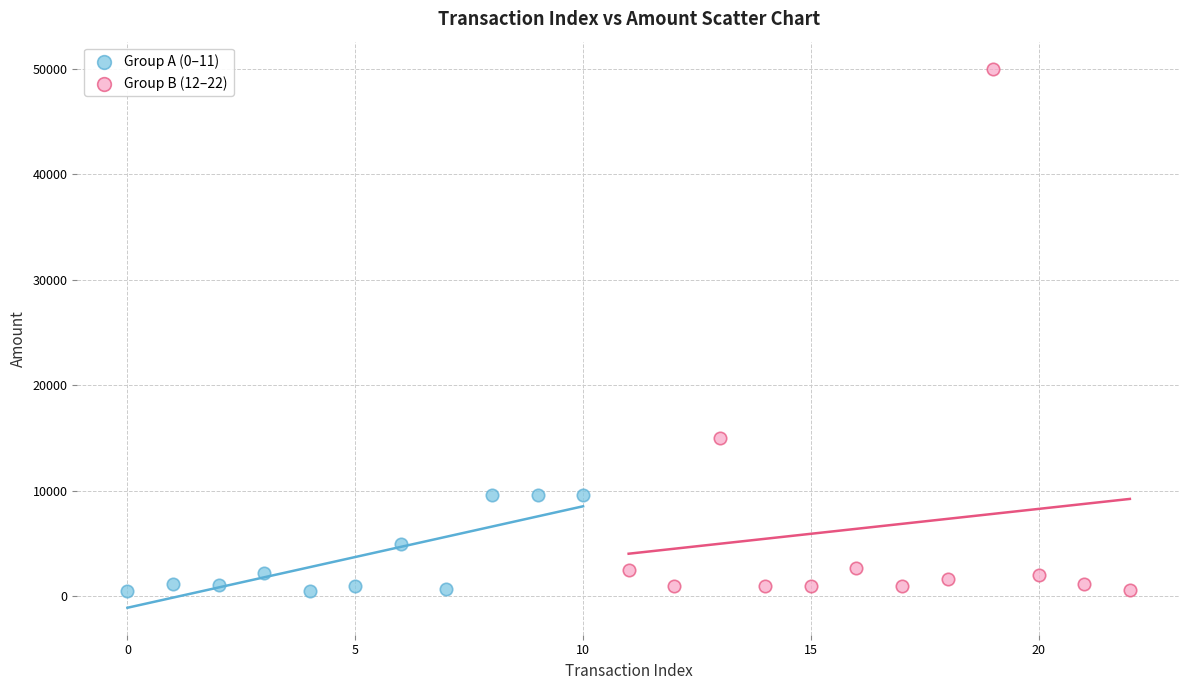

Which series contains the highest Y value?

Group B (12–22)